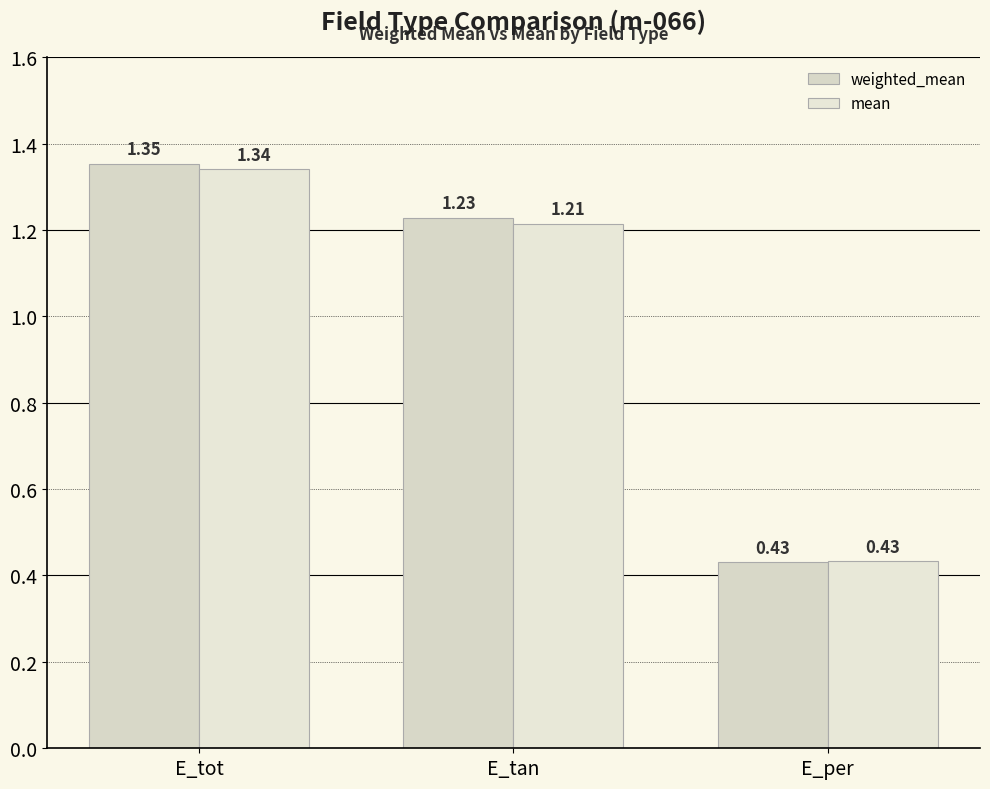

What is the maximum value for weighted_mean?

1.4